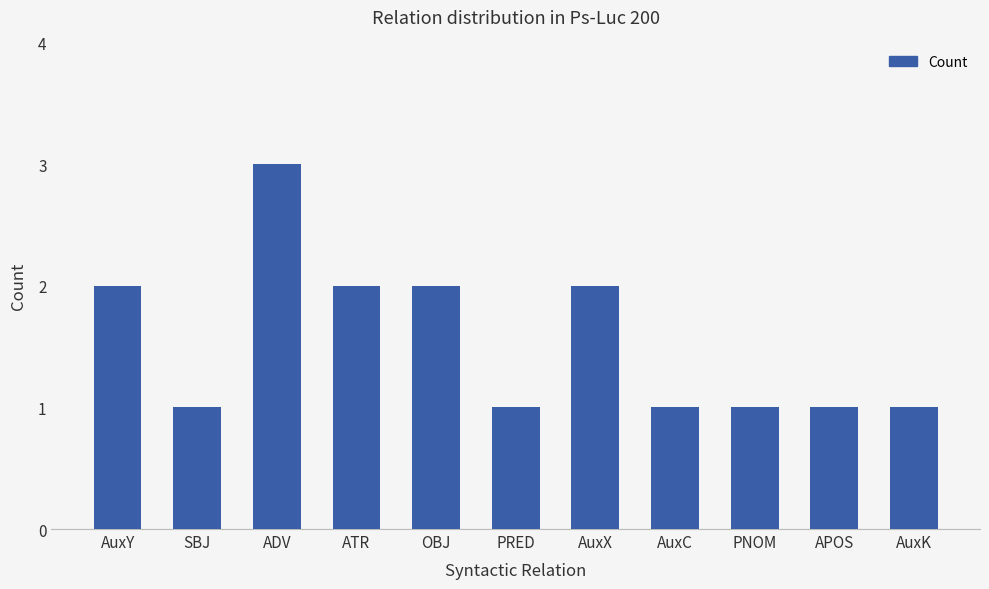

What is the label of the 3rd bar from the right?

PNOM